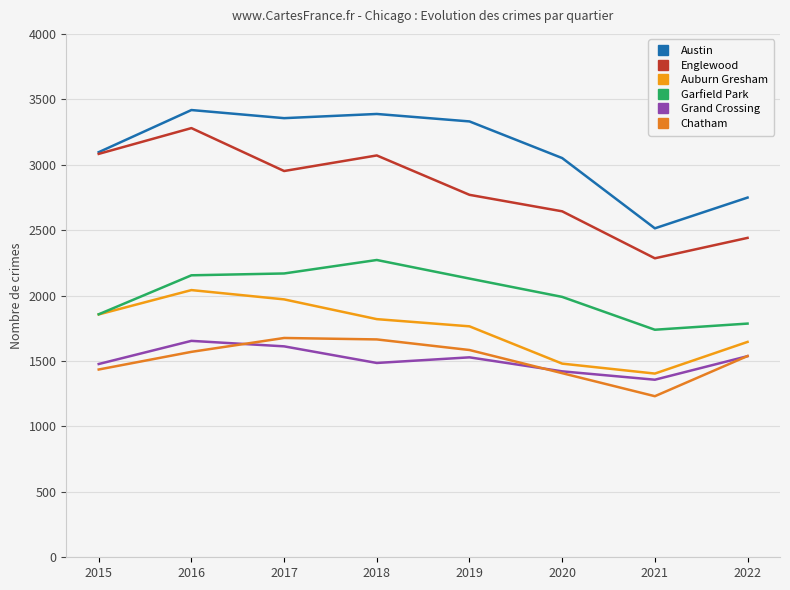

What is the approximate value of Garfield Park at 2016, to the nearest 100?

2200